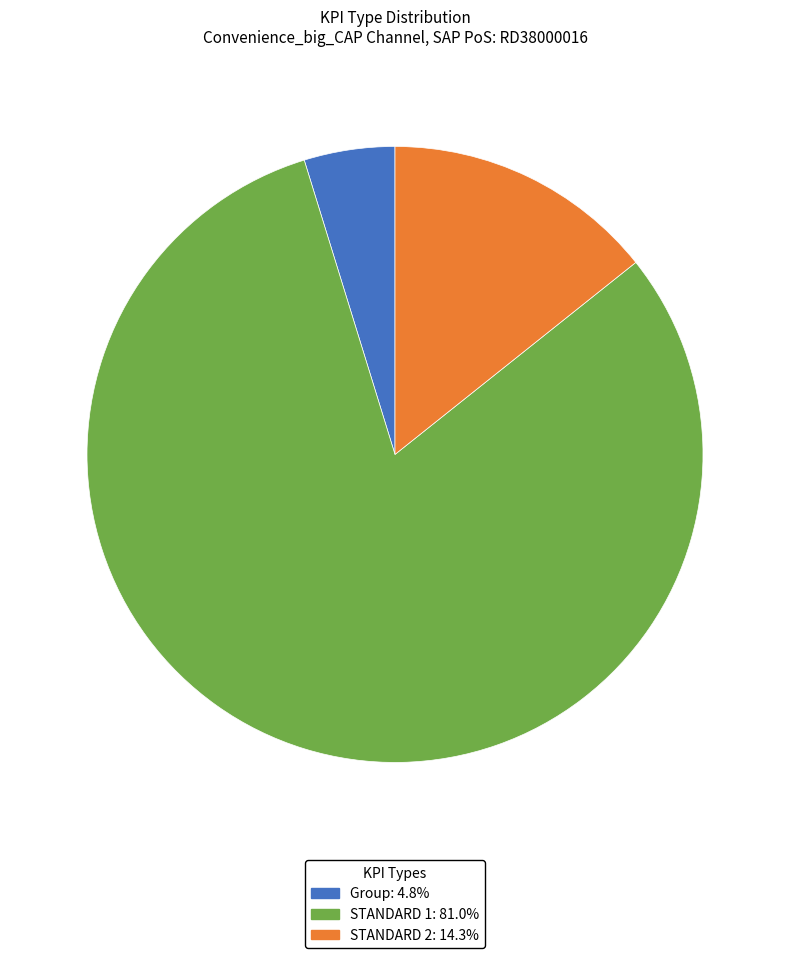

Between Group and STANDARD 1, which is larger?

STANDARD 1